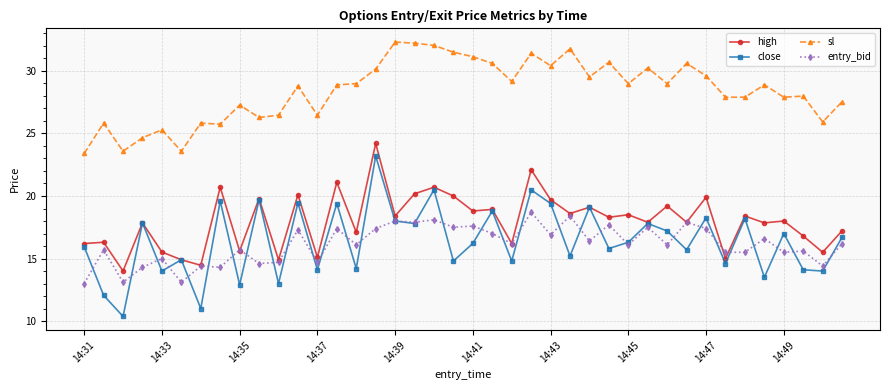

What is the value of the entry_bid point at the 24th from the left?

18.7